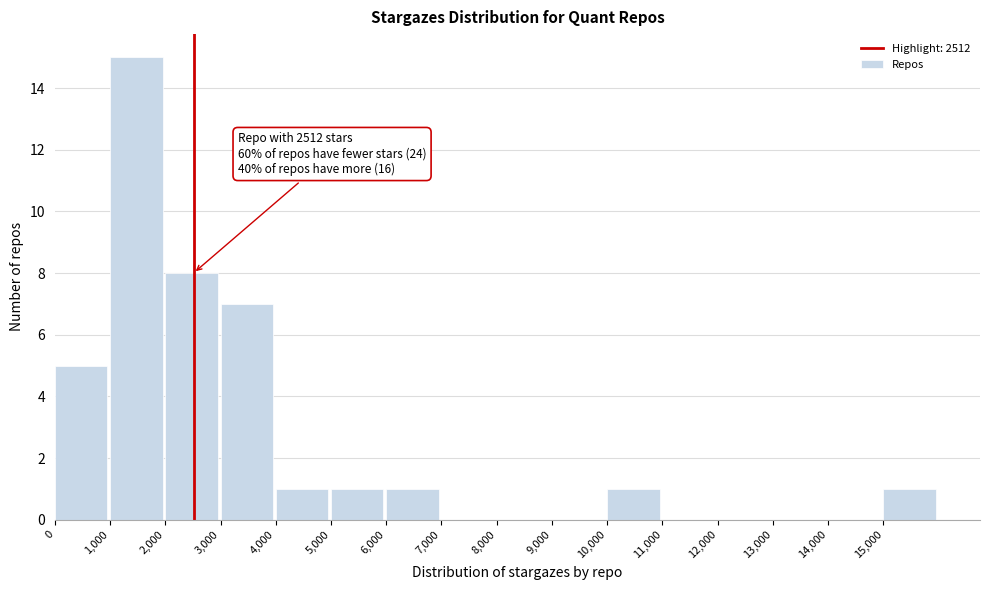

Which range on the x-axis has the tallest bar?

1000 to 2000